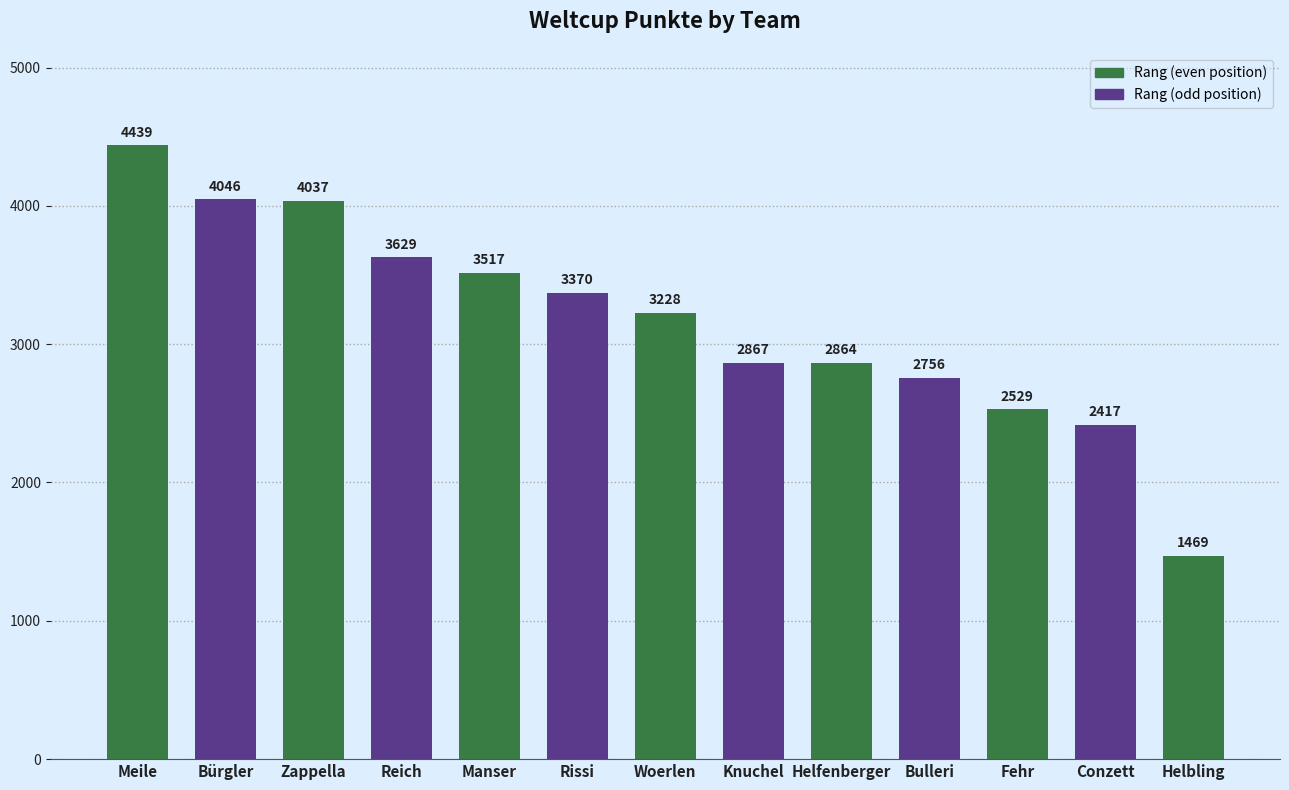

Which category has the lowest value across all series?

Helbling